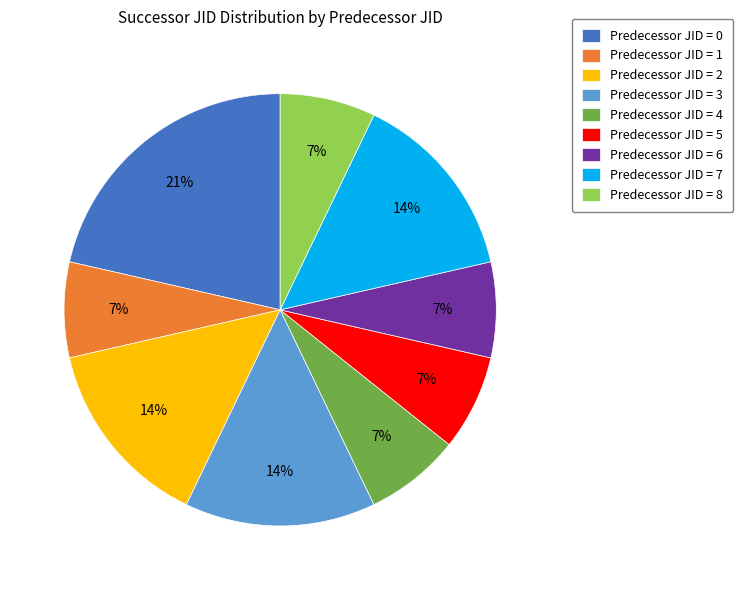

Is the sum of Predecessor JID = 3 and Predecessor JID = 4 greater than half?

No